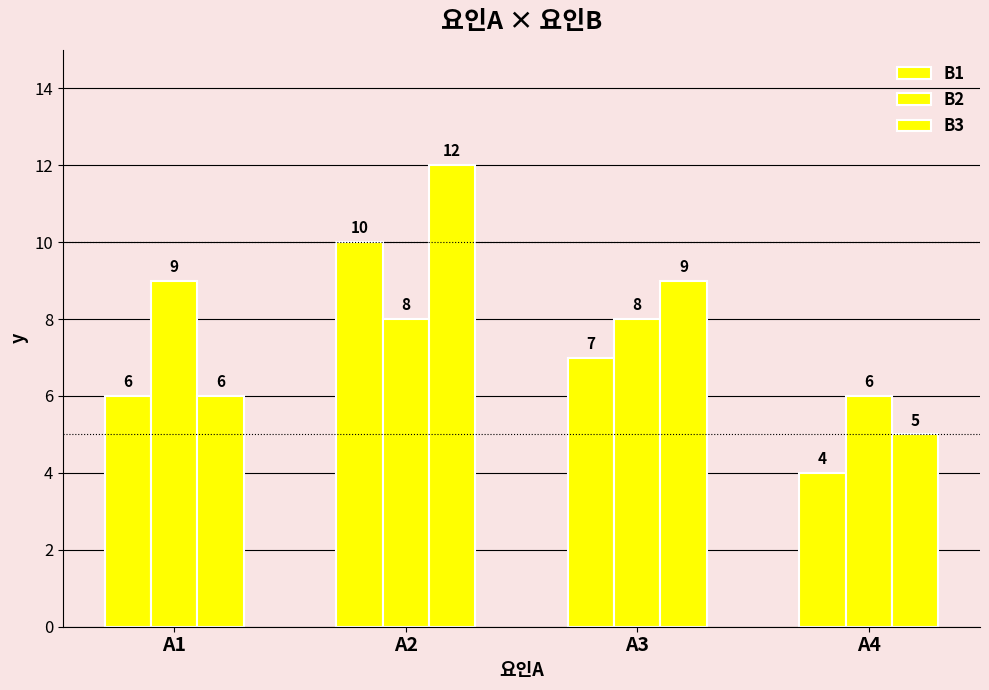

At which label does B1 first exceed 7?

A2